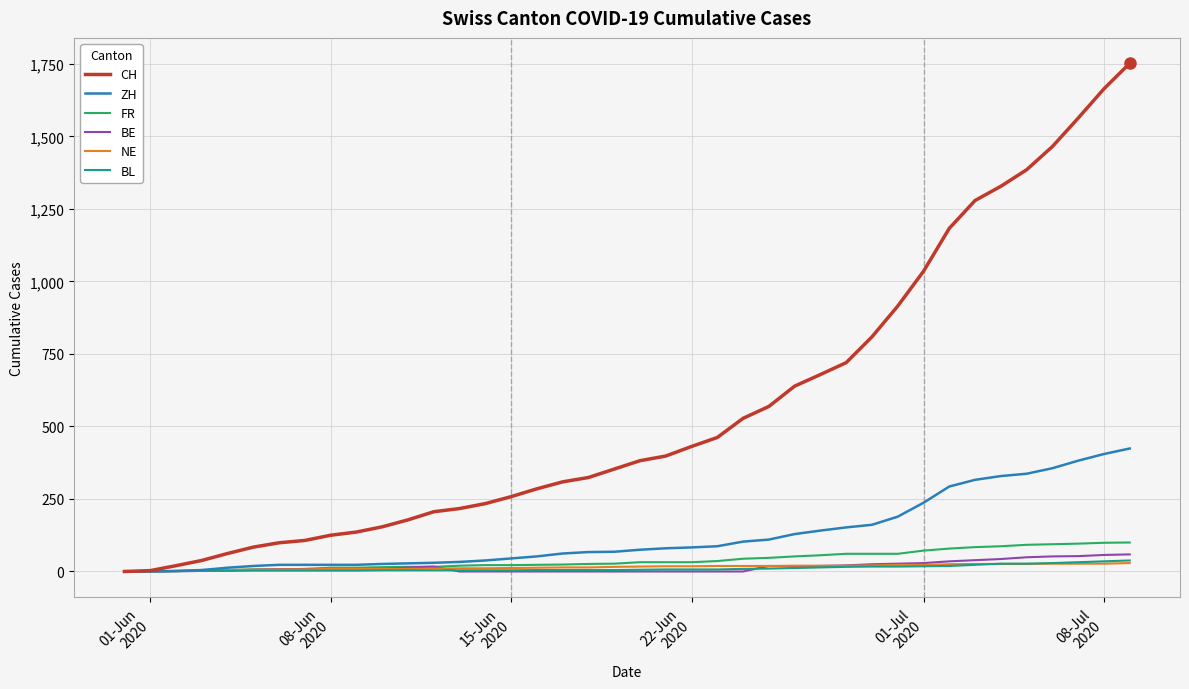

What is the highest value of the ZH series?

424